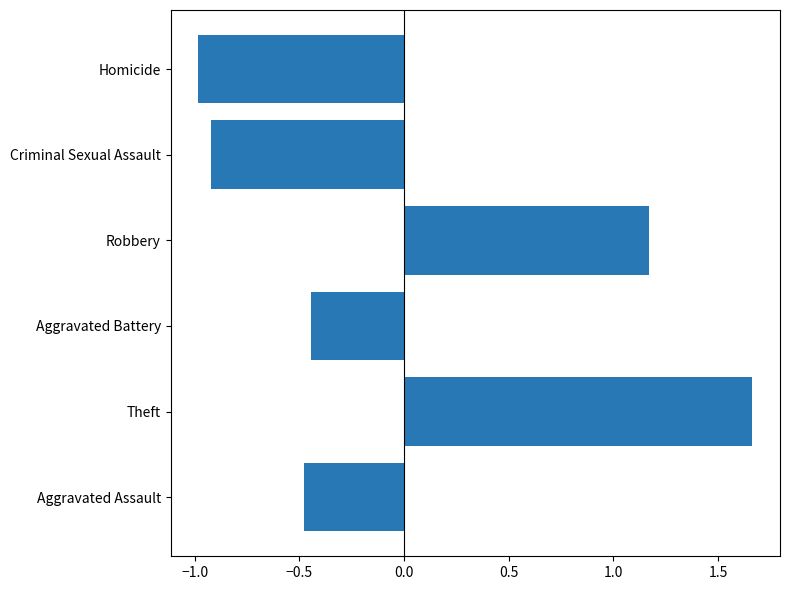

How many negative values are there?

4